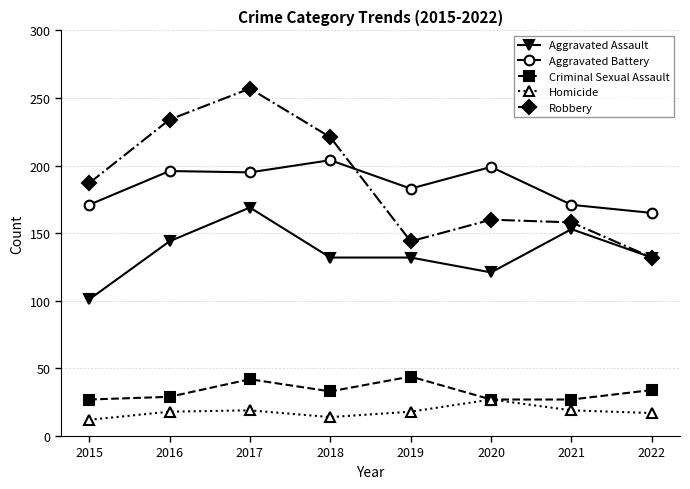

What is the sum of the Criminal Sexual Assault values at 2016 and 2017?

71